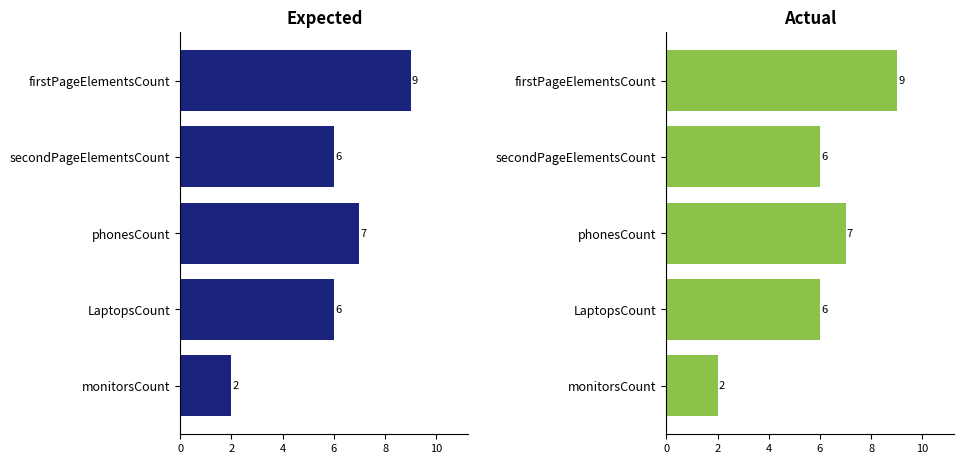

Which has a higher value, phonesCount or LaptopsCount?

phonesCount